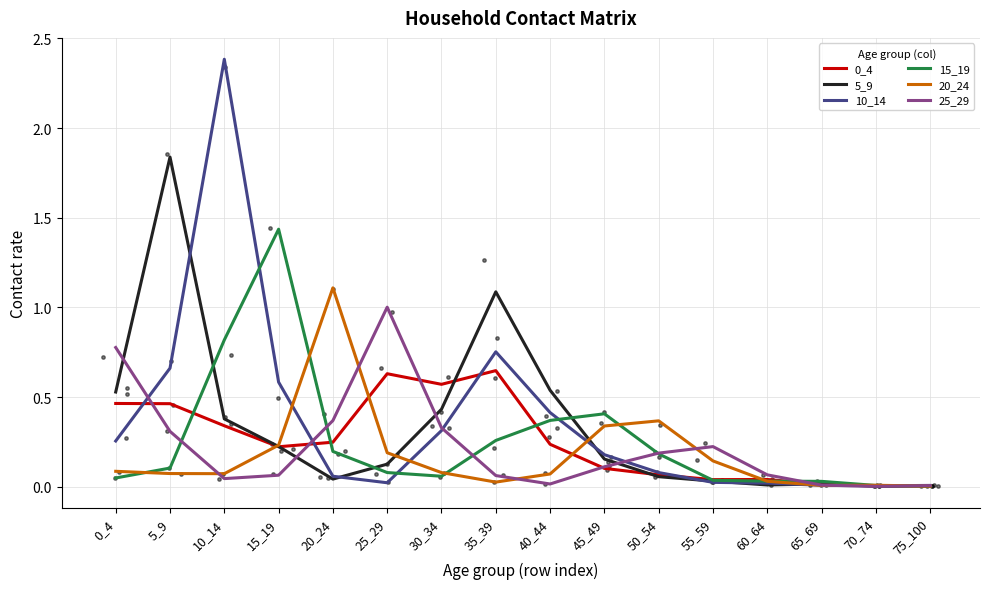

At which category is the sum across all series the highest?

10_14